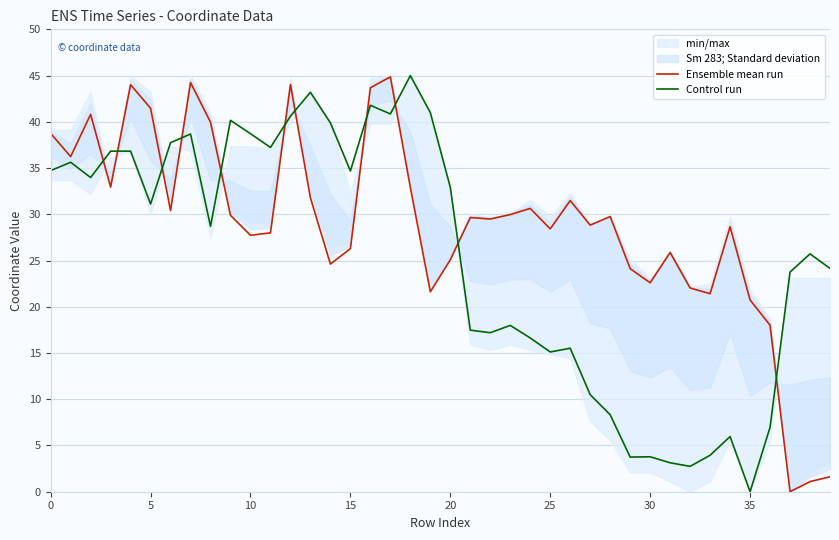

How many interior local valleys does the Ensemble mean run series have?

12